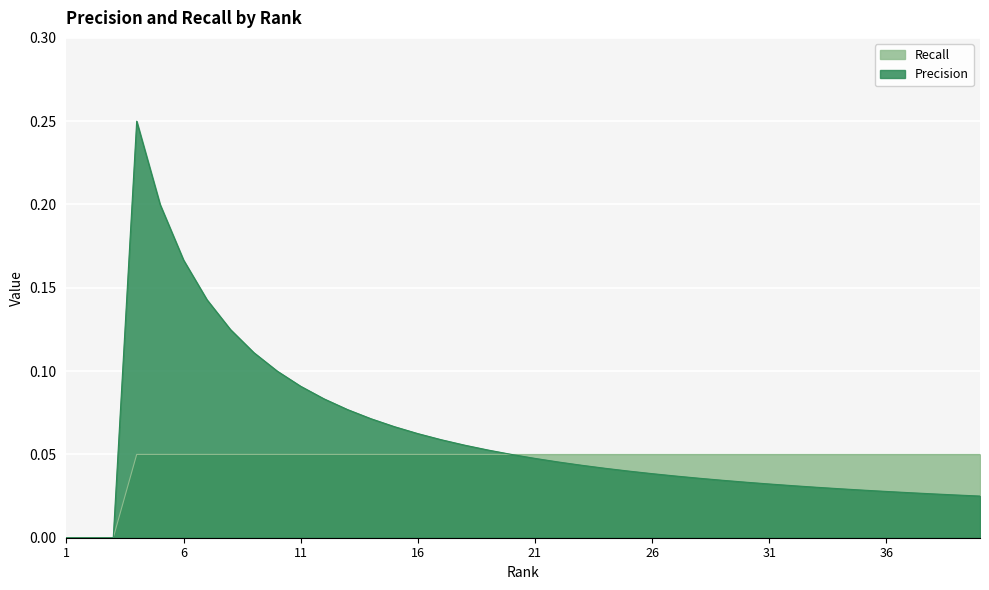

What is the average value of the Precision series?

0.1